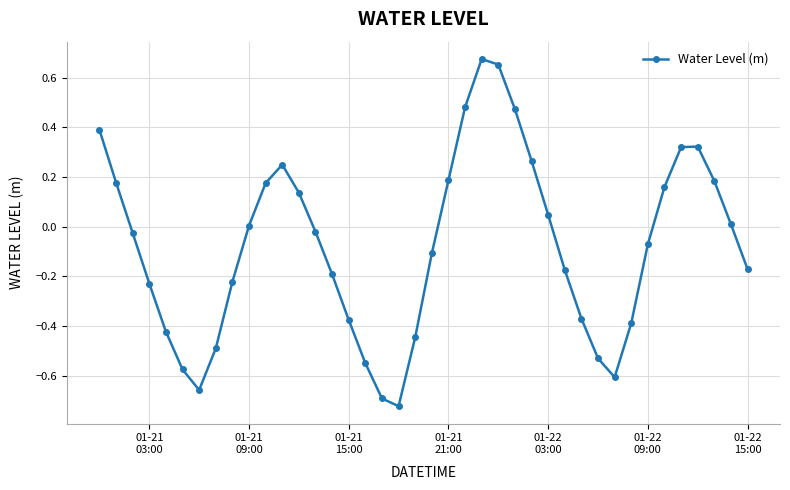

How many interior local peaks (higher than both neighbors) does the data have?

3